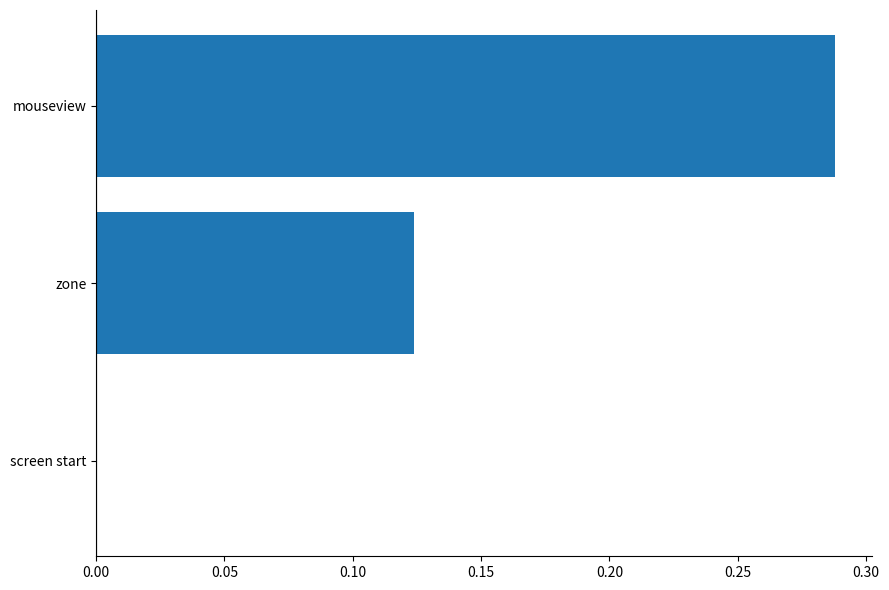

Is it true that the value at screen start is -0.1?

False